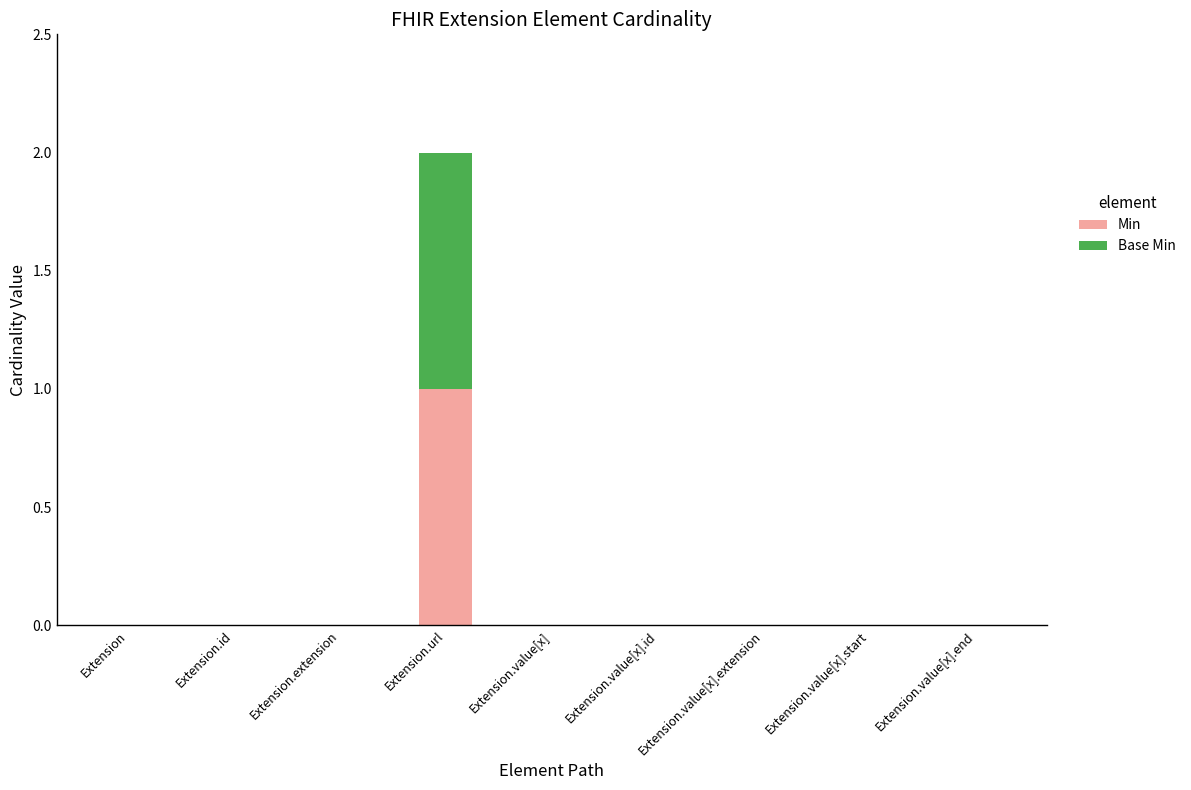

Which category has the highest value in the Min series?

Extension.url